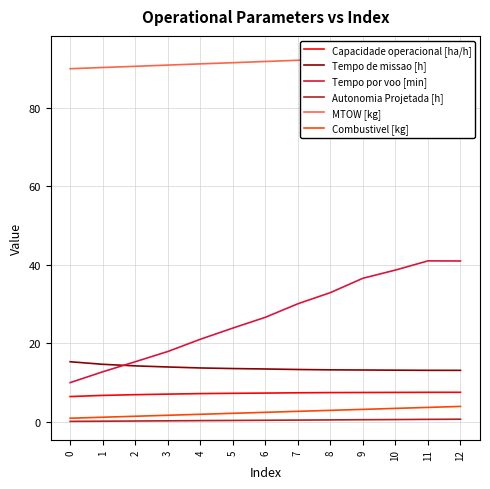

What is the difference between the highest and lowest values at 4?

90.7